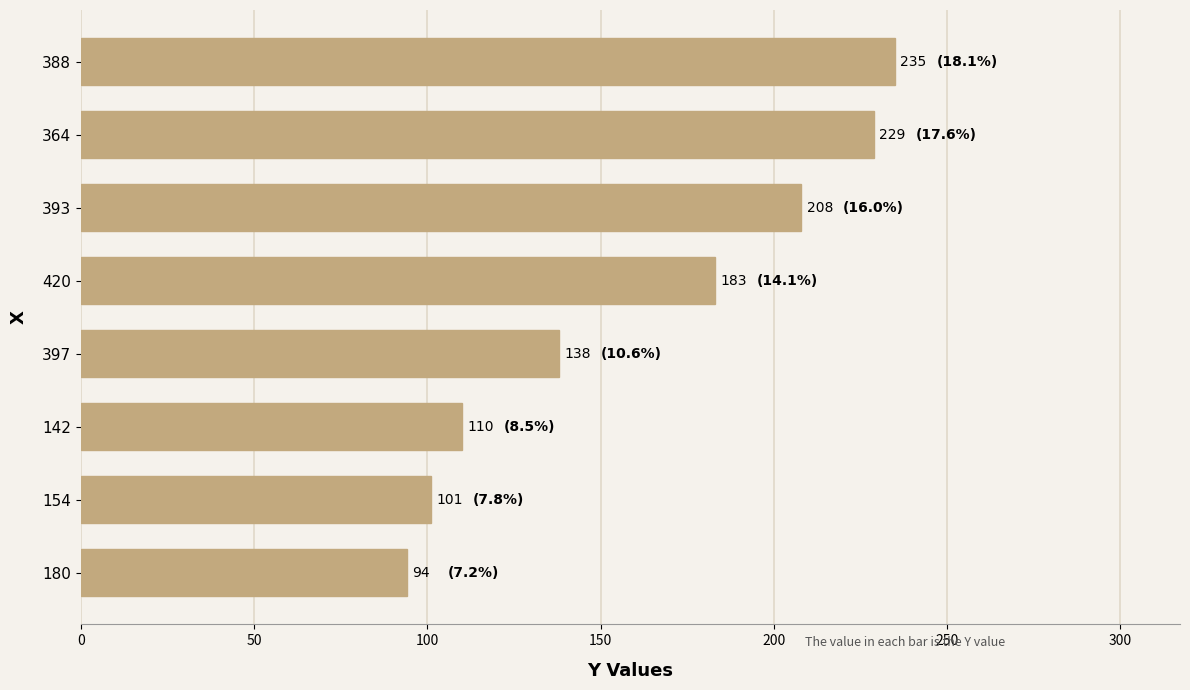

What is the sum of all values?

1298